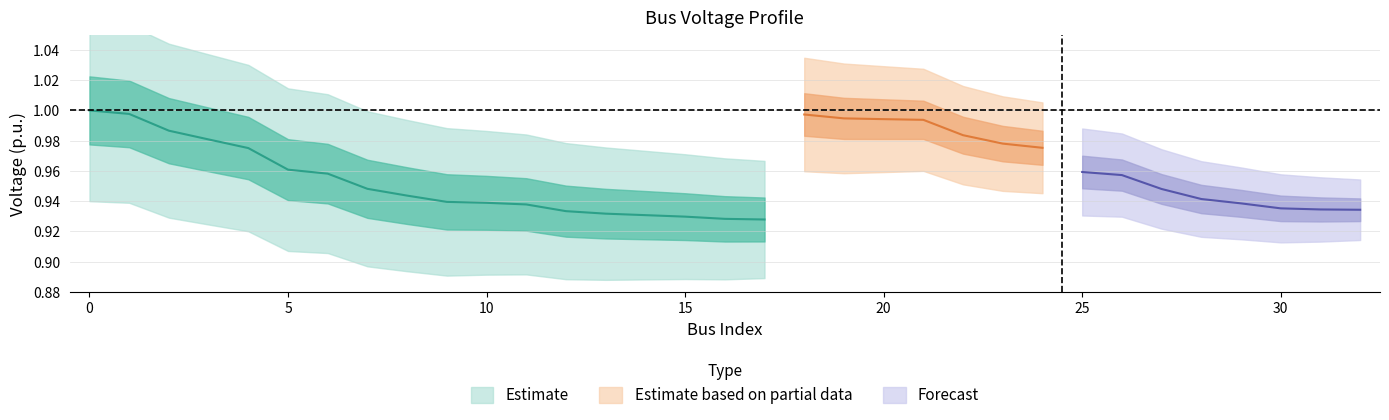

Is it true that ql equals 0.0 at 1?

False